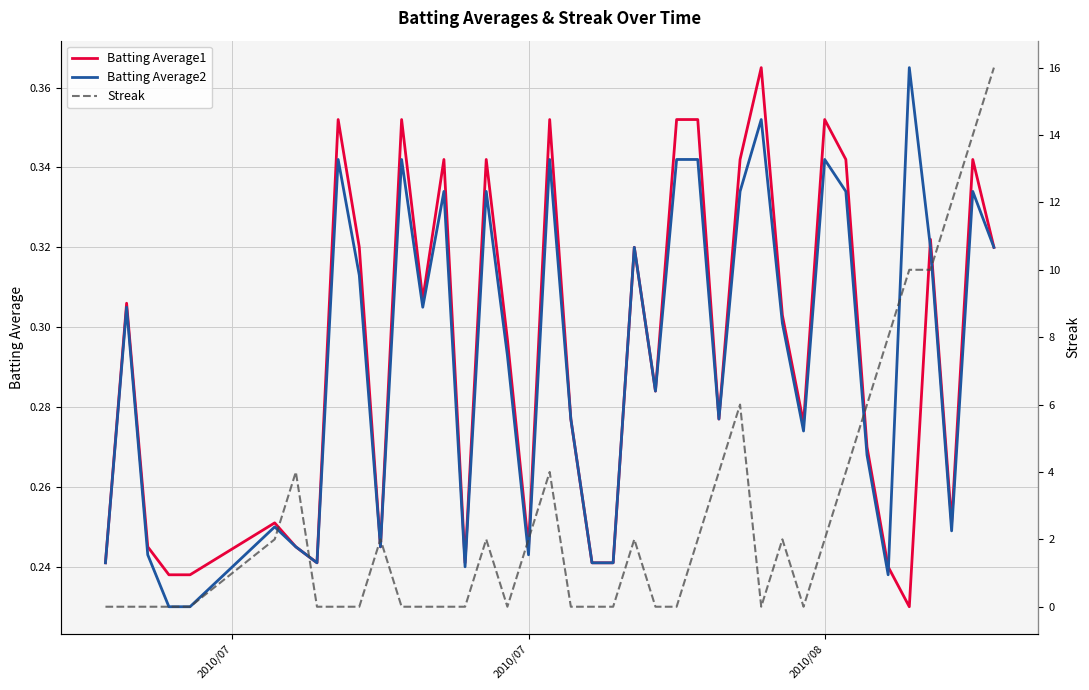

How many lines are shown in the chart?

3